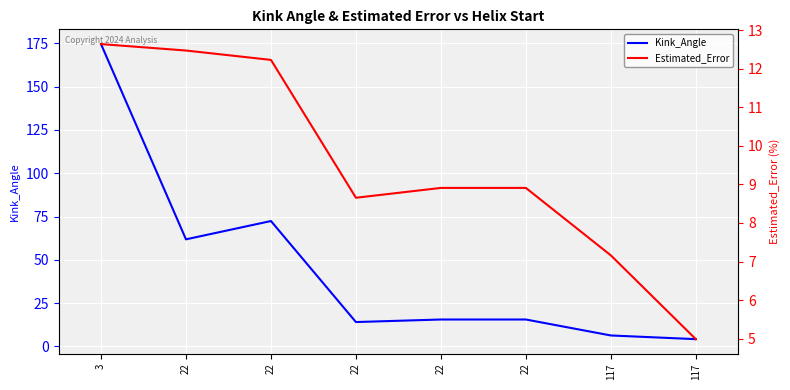

What is the sum of the Estimated_Error values at 22 and 117?

19.4